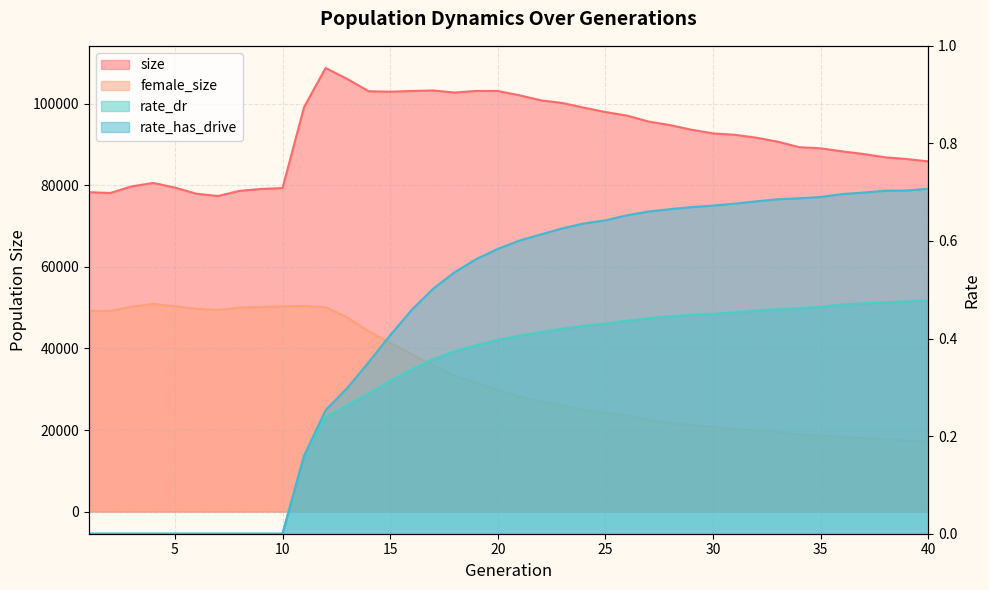

At which category is the sum across all series the highest?

12